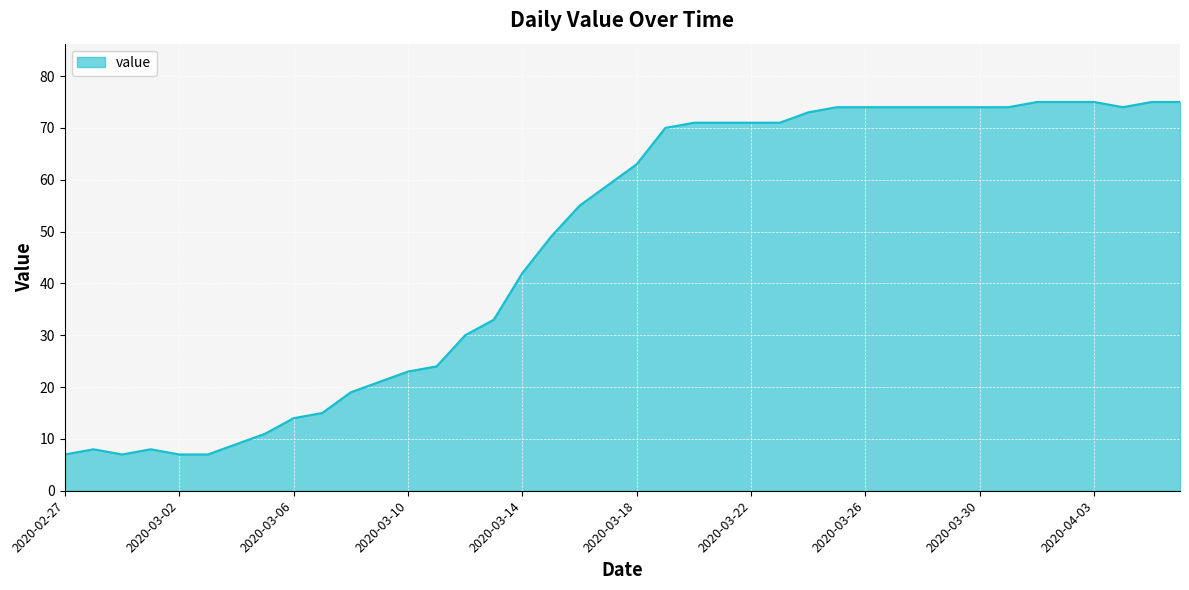

What is the smallest value displayed?

7